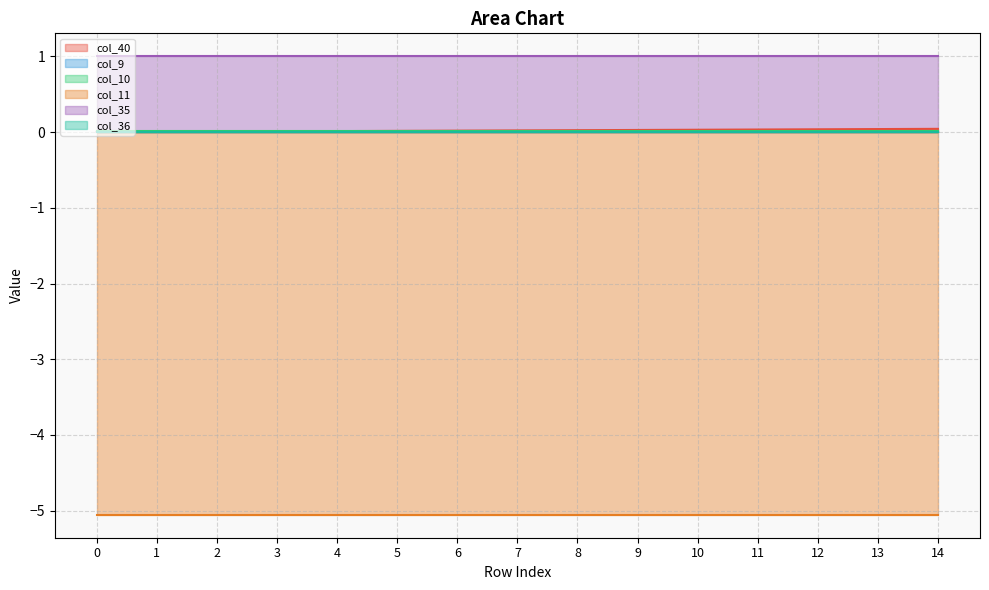

True or false: col_40 has a value of 0.0 at 9.

True